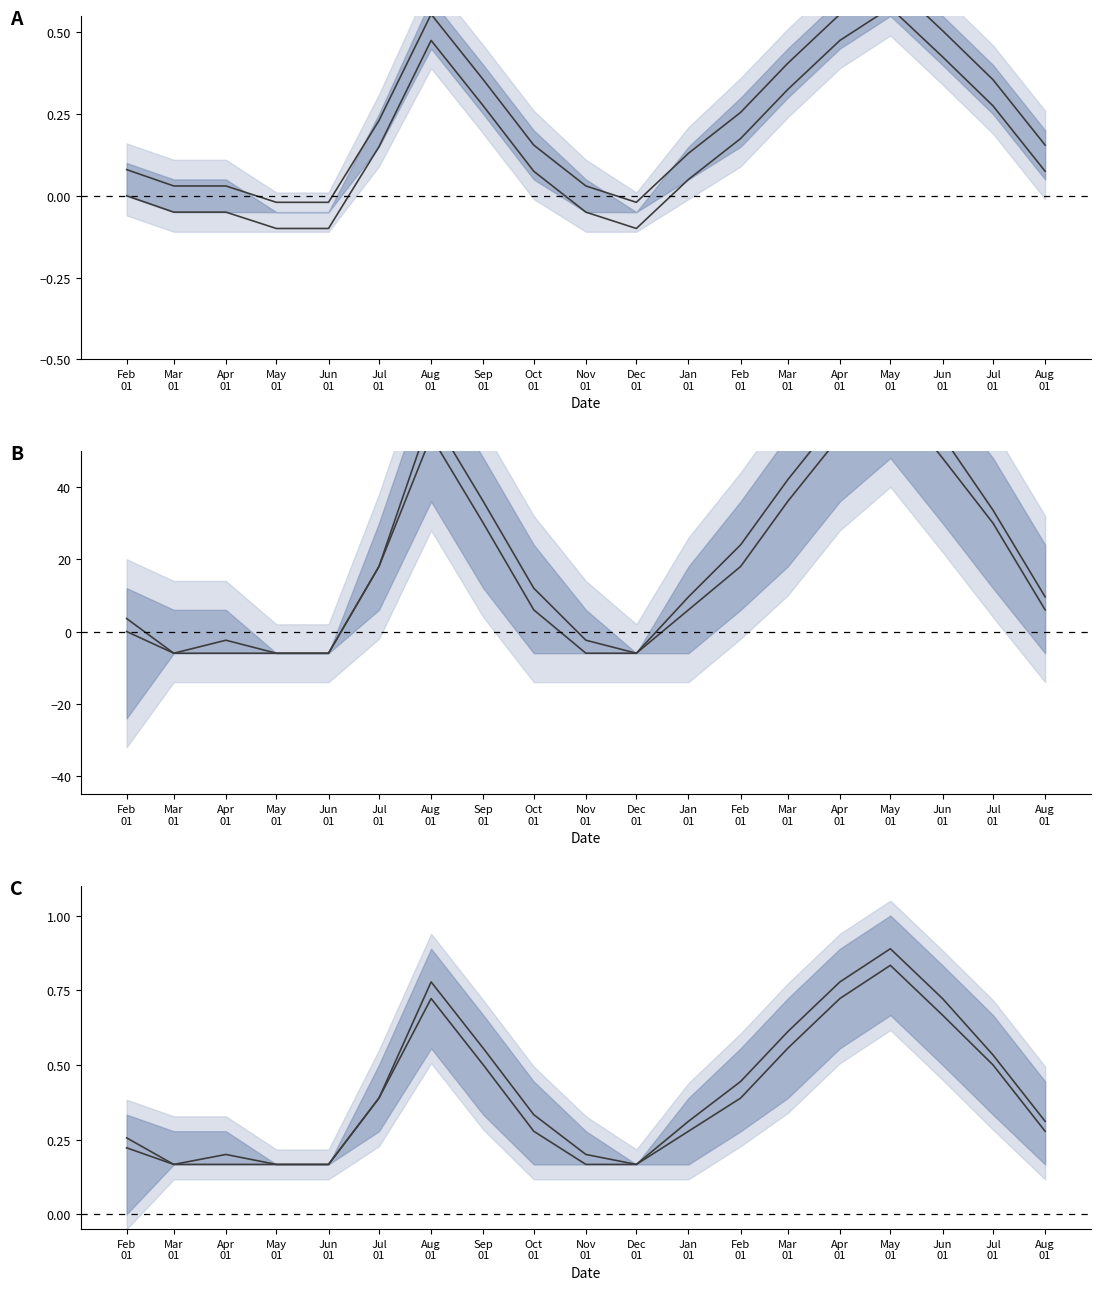

The value of upper band at Feb
01 is 0.8. True or false?

False